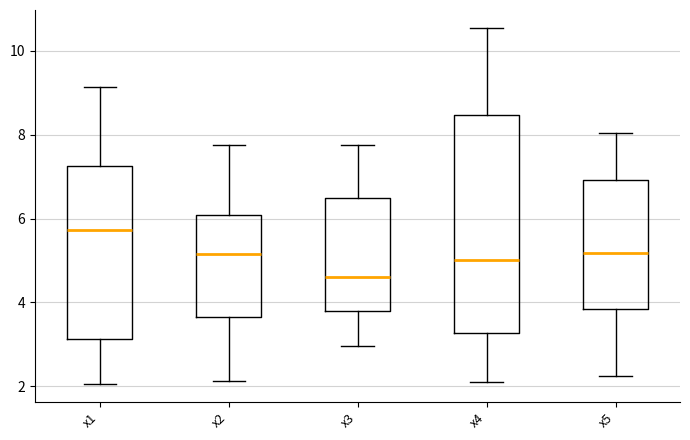

Reading left to right, read every box against the y-axis: the position of its median line, the range the box covers, and the ends of its whiskers. The values are not printed on the chart, so give them approximately, as read against the axis.

x1: median 5.8, box 3.2 to 7.2, whiskers 2.0 to 9.2
x2: median 5.2, box 3.6 to 6.0, whiskers 2.2 to 7.8
x3: median 4.6, box 3.8 to 6.4, whiskers 3.0 to 7.8
x4: median 5.0, box 3.2 to 8.4, whiskers 2.2 to 10.6
x5: median 5.2, box 3.8 to 7.0, whiskers 2.2 to 8.0